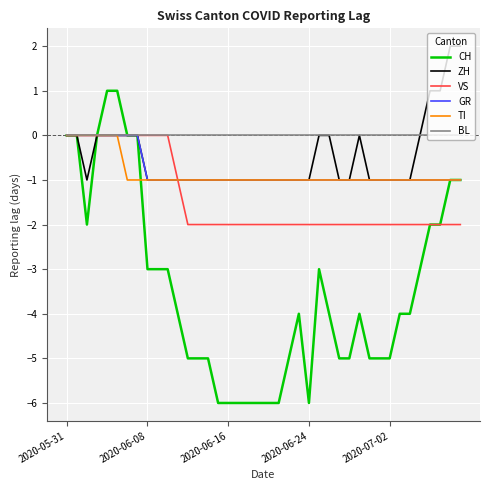

Which series has the largest total across all categories?

BL